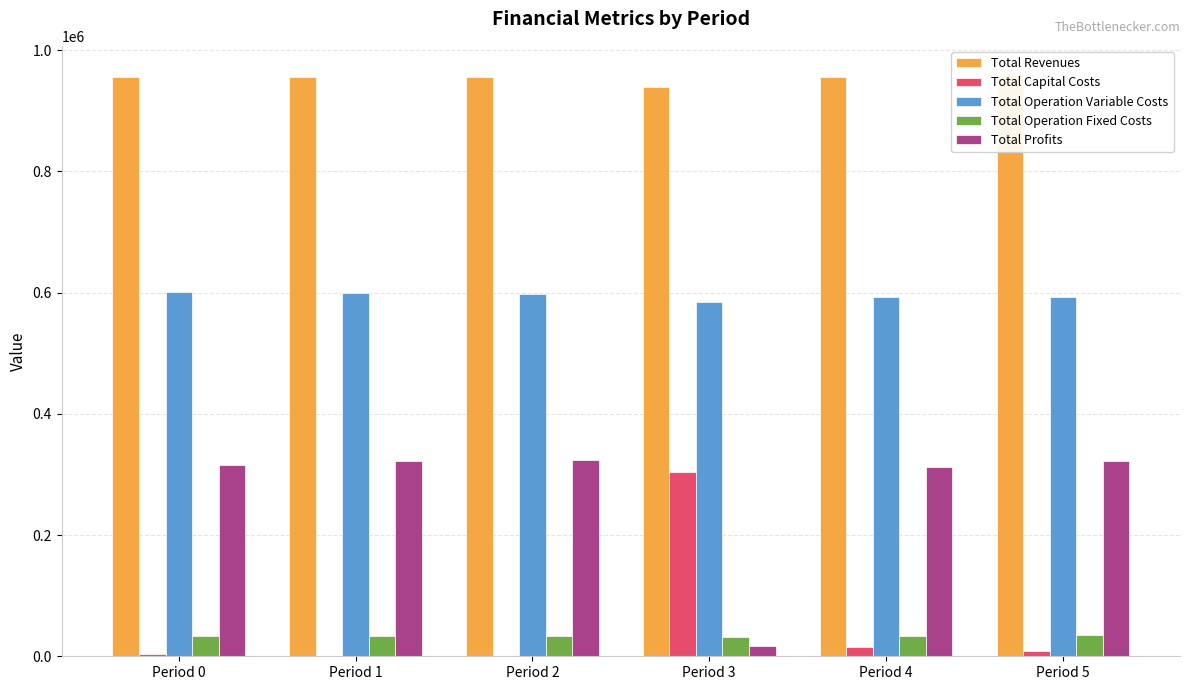

Reading right to left, what are all the values shown in this chart?

Total Revenues: 959349.9	955396.0	938737.9	955396.0	955396.0	955396.0
Total Capital Costs: 8800.0	16000.0	304000.0	0.0	0.0	4000.0
Total Operation Variable Costs: 593085.8	592842.5	584651.9	597246.9	599444.5	601639.2
Total Operation Fixed Costs: 34552.4	34047.9	32366.6	34047.9	34047.9	34047.9
Total Profits: 322911.7	312505.6	17719.5	324101.2	321903.6	315708.9